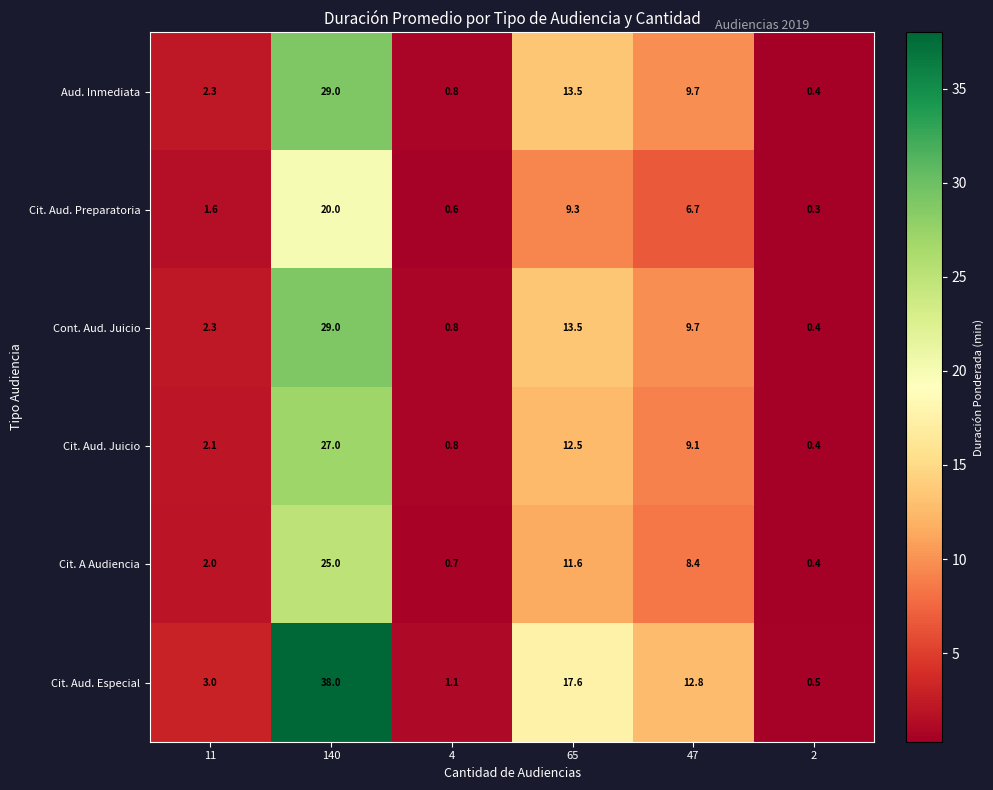

Where is Cit. Aud. Preparatoria nearest to the value 10?

65